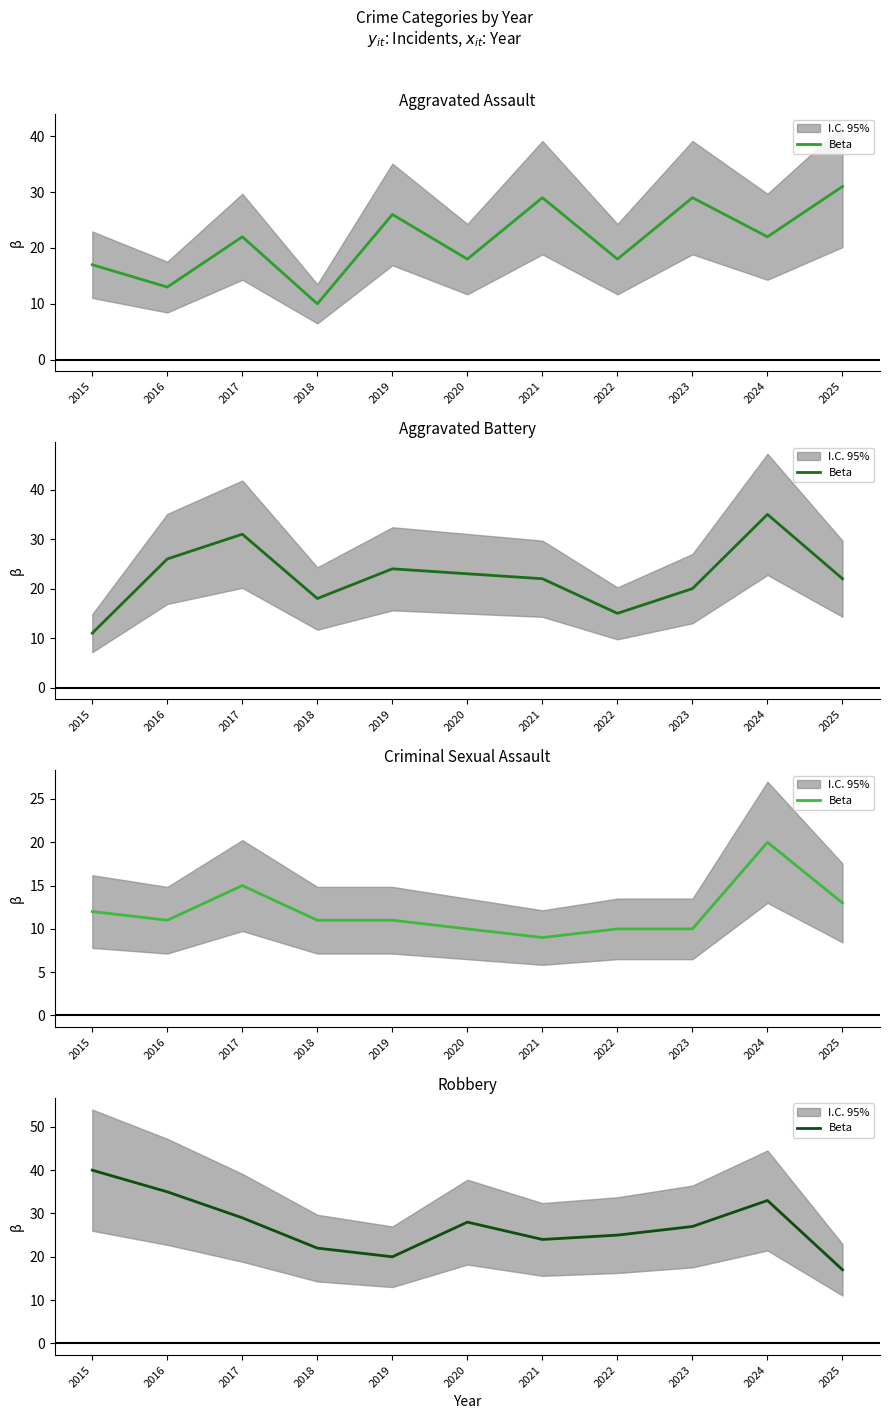

How many series are shown in this chart?

1